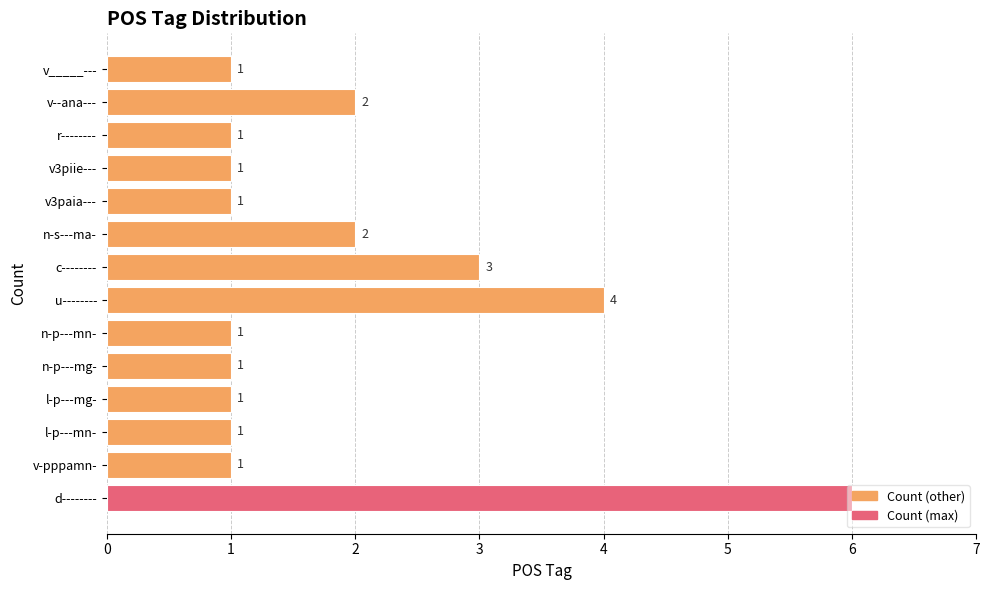

Which category has the highest value across all series?

d--------